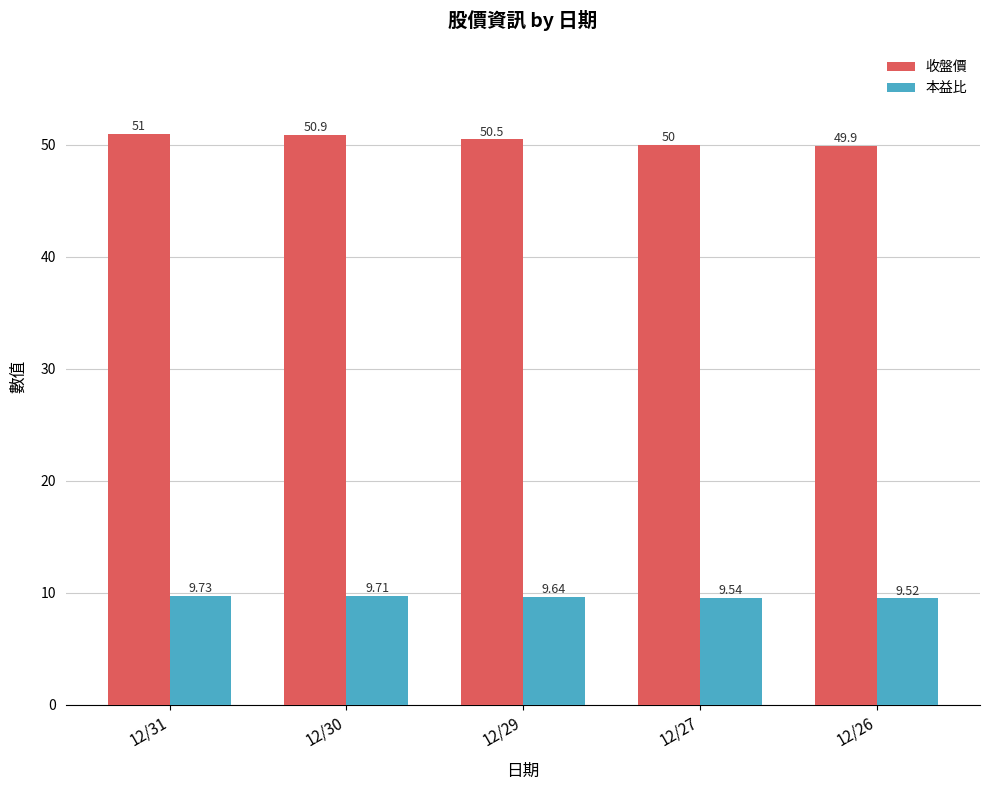

Which series has the widest spread of values?

收盤價